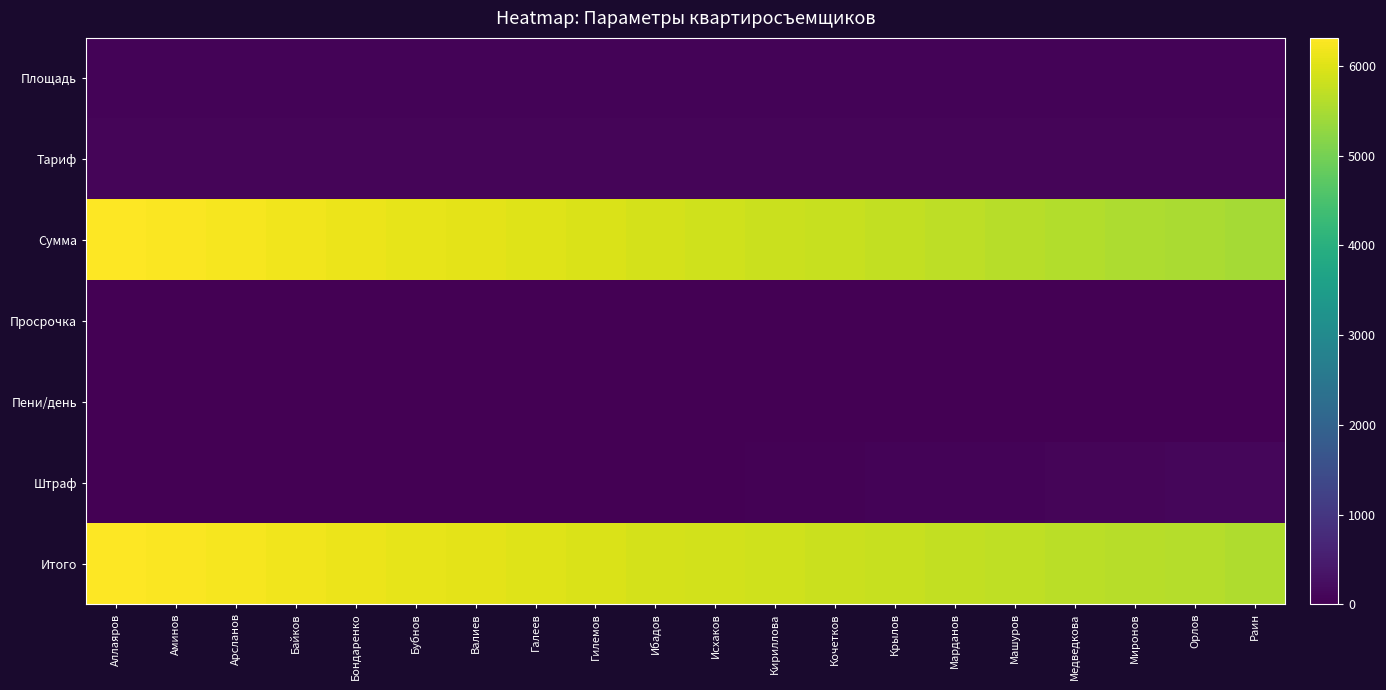

Reading left to right, extract all data points from this chart.

Площадь: Аллаяров=70.0	Аминов=69.5	Арсланов=69.0	Байков=68.5	Бондаренко=68.0	Бубнов=67.5	Валиев=67.0	Галеев=66.5	Гилемов=66.0	Ибадов=65.5	Исхаков=65.0	Кириллова=64.5	Кочетков=64.0	Крылов=63.5	Марданов=63.0	Машуров=62.5	Медведкова=62.0	Миронов=61.5	Орлов=61.0	Раин=60.5
Тариф: Аллаяров=90.2	Аминов=90.2	Арсланов=90.2	Байков=90.2	Бондаренко=90.2	Бубнов=90.2	Валиев=90.2	Галеев=90.2	Гилемов=90.2	Ибадов=90.2	Исхаков=90.2	Кириллова=90.2	Кочетков=90.2	Крылов=90.2	Марданов=90.2	Машуров=90.2	Медведкова=90.2	Миронов=90.2	Орлов=90.2	Раин=90.2
Сумма: Аллаяров=6314.0	Аминов=6268.9	Арсланов=6223.8	Байков=6178.7	Бондаренко=6133.6	Бубнов=6088.5	Валиев=6043.4	Галеев=5998.3	Гилемов=5953.2	Ибадов=5908.1	Исхаков=5863.0	Кириллова=5817.9	Кочетков=5772.8	Крылов=5727.7	Марданов=5682.6	Машуров=5637.5	Медведкова=5592.4	Миронов=5547.3	Орлов=5502.2	Раин=5457.1
Просрочка: Аллаяров=0.0	Аминов=0.0	Арсланов=0.0	Байков=0.0	Бондаренко=0.0	Бубнов=0.0	Валиев=0.0	Галеев=0.0	Гилемов=0.0	Ибадов=1.0	Исхаков=2.0	Кириллова=3.0	Кочетков=4.0	Крылов=5.0	Марданов=6.0	Машуров=7.0	Медведкова=8.0	Миронов=9.0	Орлов=10.0	Раин=11.0
Пени/день: Аллаяров=10.0	Аминов=10.0	Арсланов=10.0	Байков=10.0	Бондаренко=10.0	Бубнов=10.0	Валиев=10.0	Галеев=10.0	Гилемов=10.0	Ибадов=10.0	Исхаков=10.0	Кириллова=10.0	Кочетков=10.0	Крылов=10.0	Марданов=10.0	Машуров=10.0	Медведкова=10.0	Миронов=10.0	Орлов=10.0	Раин=10.0
Штраф: Аллаяров=0.0	Аминов=0.0	Арсланов=0.0	Байков=0.0	Бондаренко=0.0	Бубнов=0.0	Валиев=0.0	Галеев=0.0	Гилемов=0.0	Ибадов=10.0	Исхаков=20.0	Кириллова=30.0	Кочетков=40.0	Крылов=50.0	Марданов=60.0	Машуров=70.0	Медведкова=80.0	Миронов=90.0	Орлов=100.0	Раин=110.0
Итого: Аллаяров=6314.0	Аминов=6268.9	Арсланов=6223.8	Байков=6178.7	Бондаренко=6133.6	Бубнов=6088.5	Валиев=6043.4	Галеев=5998.3	Гилемов=5953.2	Ибадов=5918.1	Исхаков=5883.0	Кириллова=5847.9	Кочетков=5812.8	Крылов=5777.7	Марданов=5742.6	Машуров=5707.5	Медведкова=5672.4	Миронов=5637.3	Орлов=5602.2	Раин=5567.1